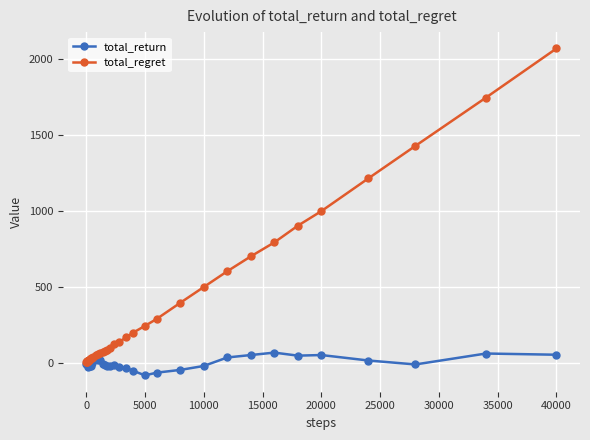

List the series in order of their overall mean, highest first.

total_regret, total_return